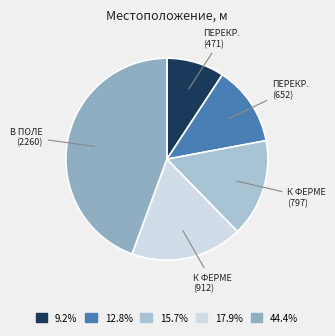

Which slice is the smallest?

ПЕРЕКР. (471)